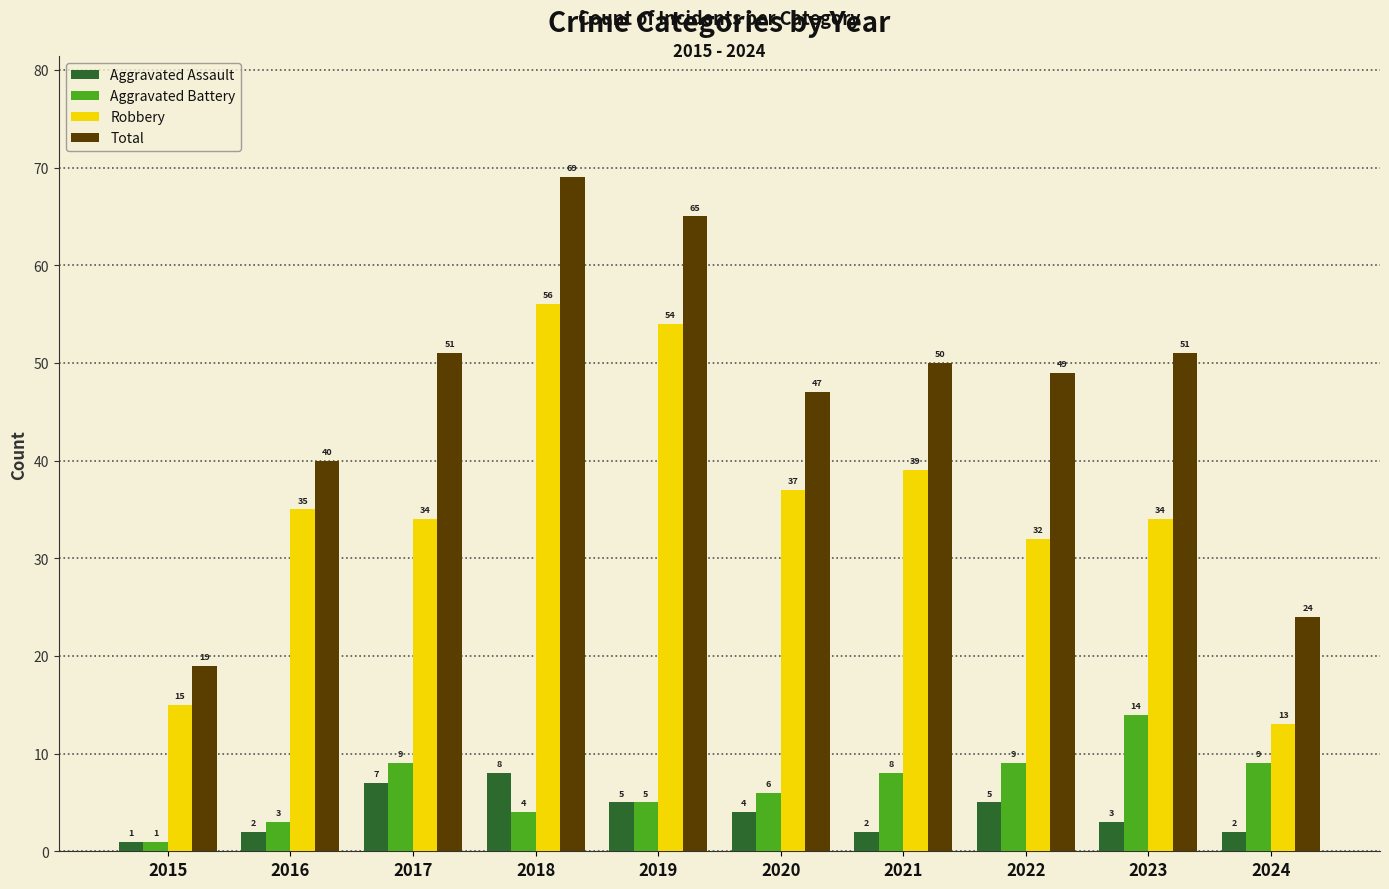

The value of Total at 2020 is 12. True or false?

False